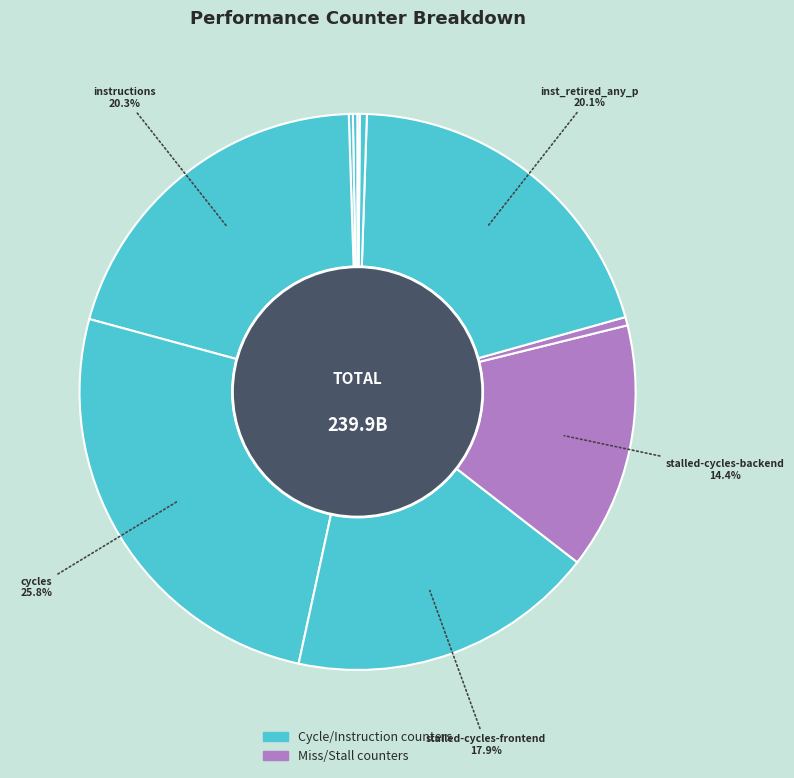

Count the number of slices in the pie.

10